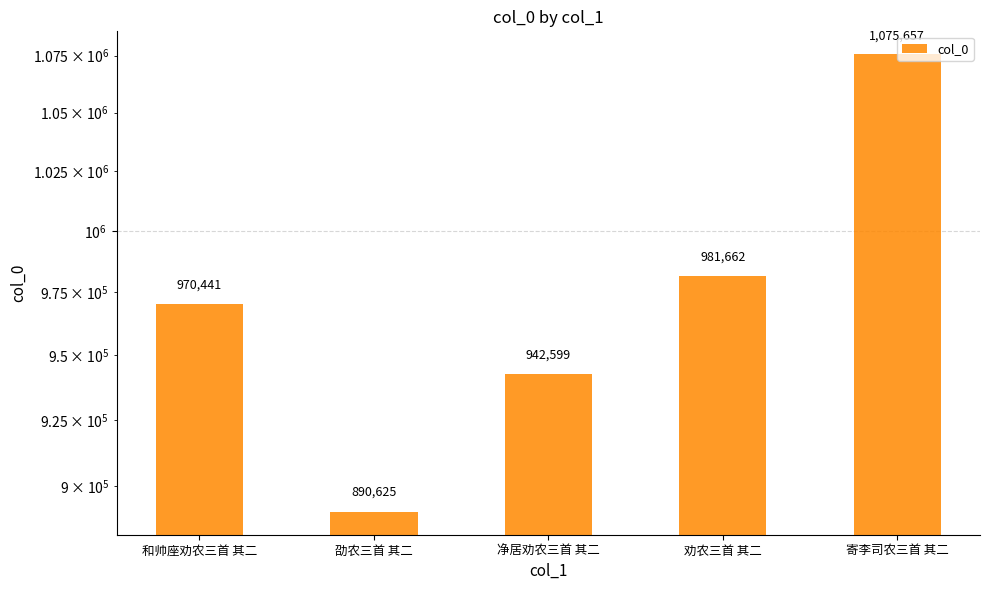

Reading left to right, list all the values displayed in this chart.

970441	890625	942599	981662	1075657